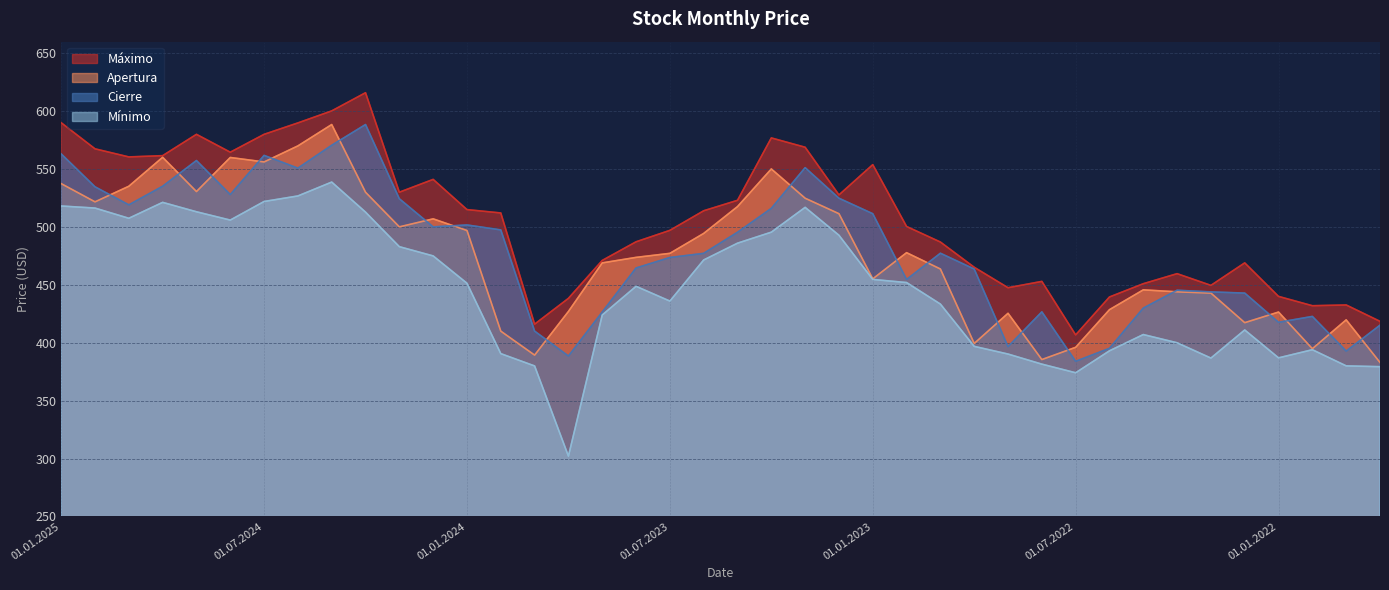

What is the maximum value for Mínimo?

538.8